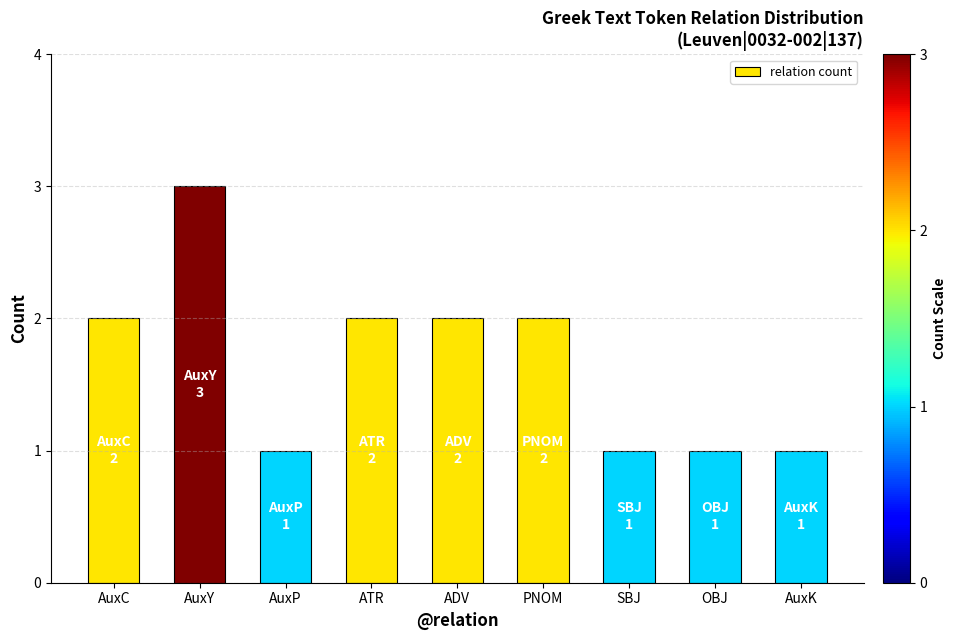

Does the chart contain any negative values?

No